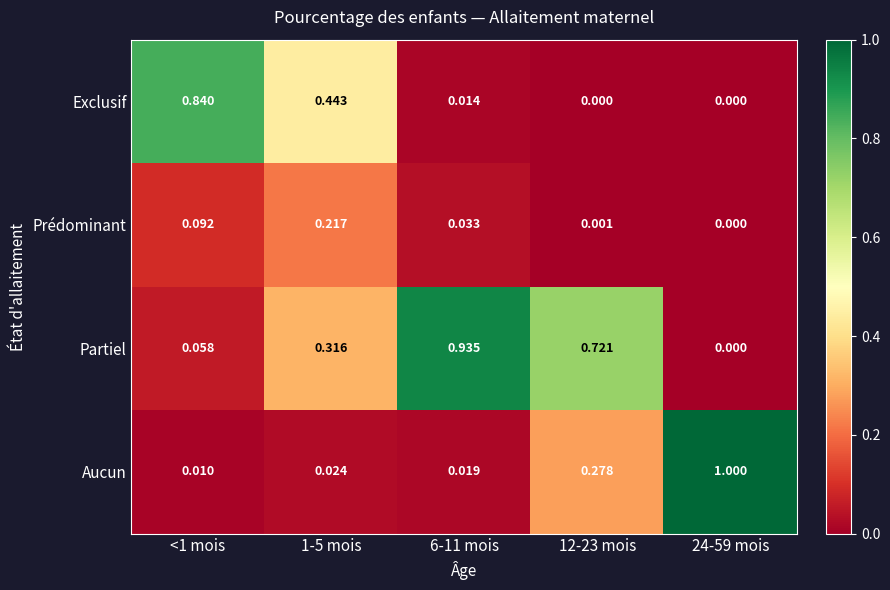

How many data points does each series have?

5